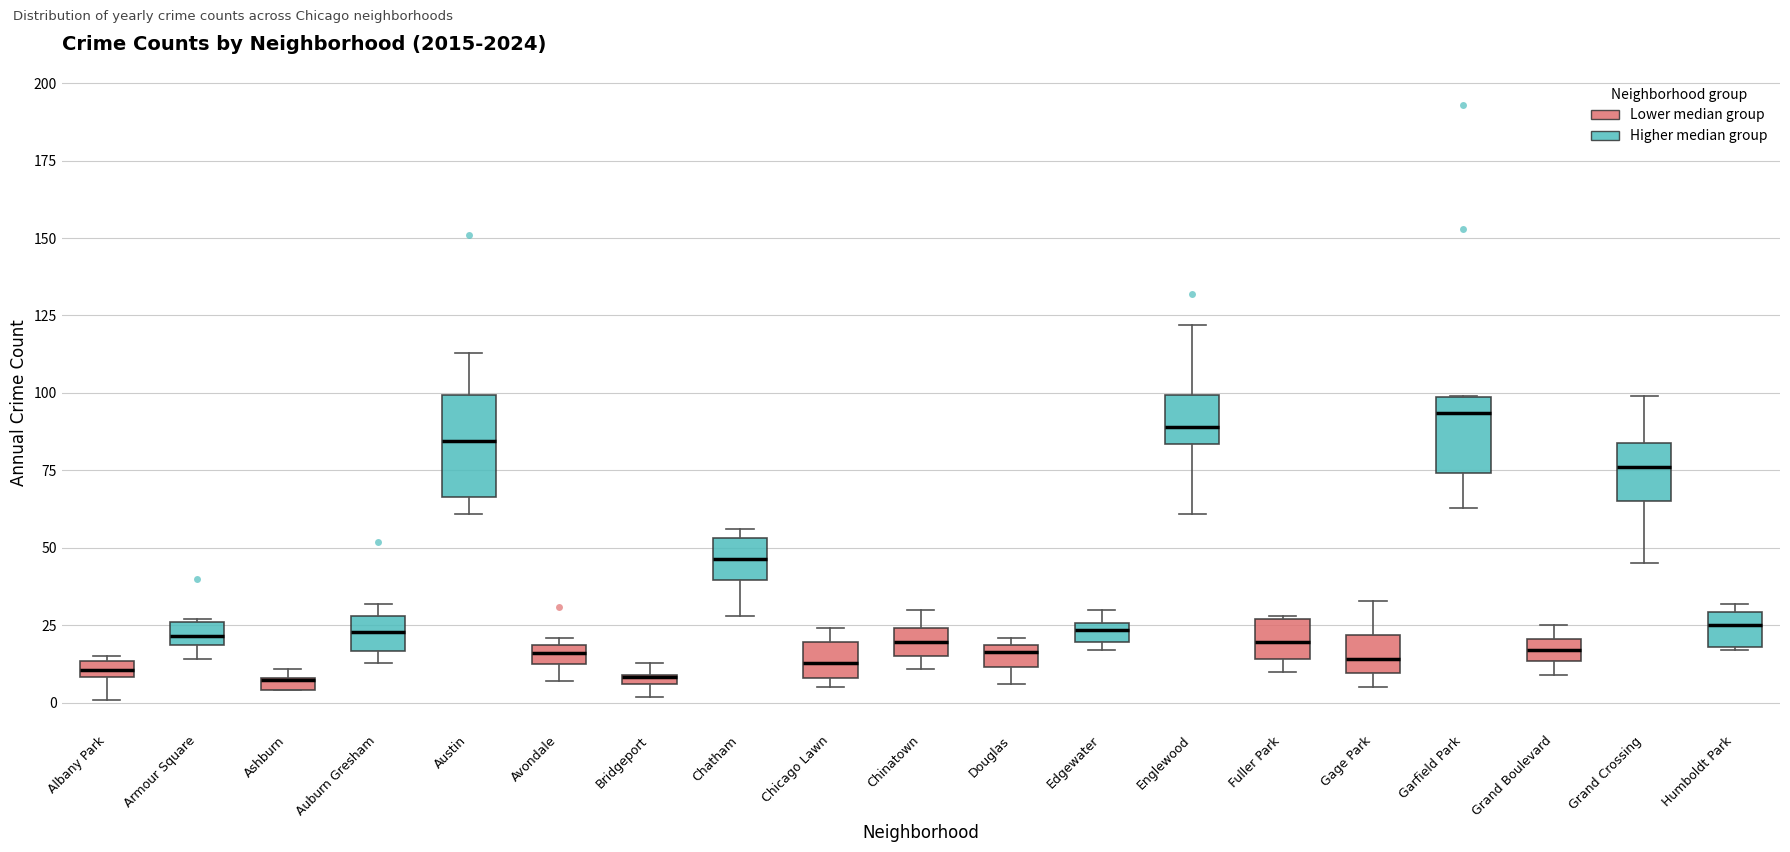

Which box is the tallest, from its lower edge to its upper edge?

Austin